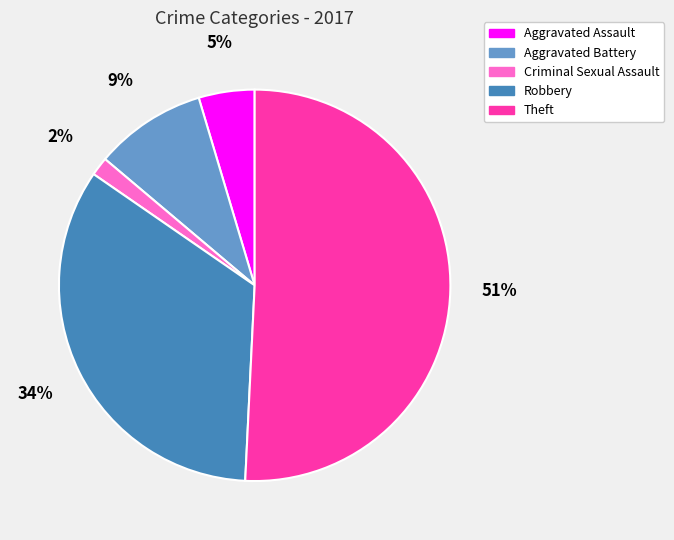

The Aggravated Battery slice represents 9% of the pie. True or false?

True